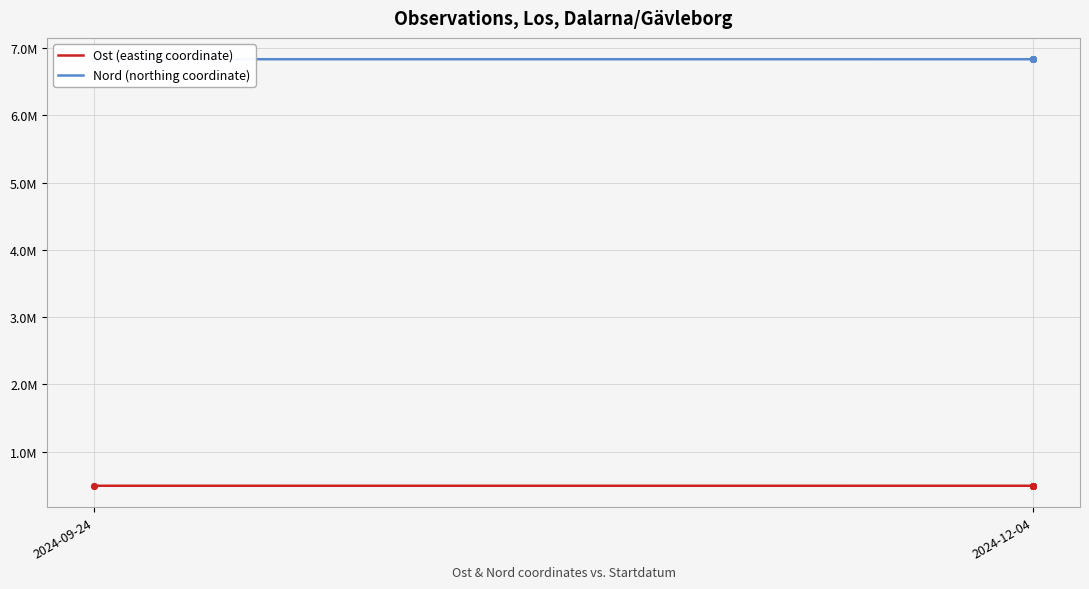

True or false: Ost (easting coordinate) and Nord (northing coordinate) intersect in this chart.

False